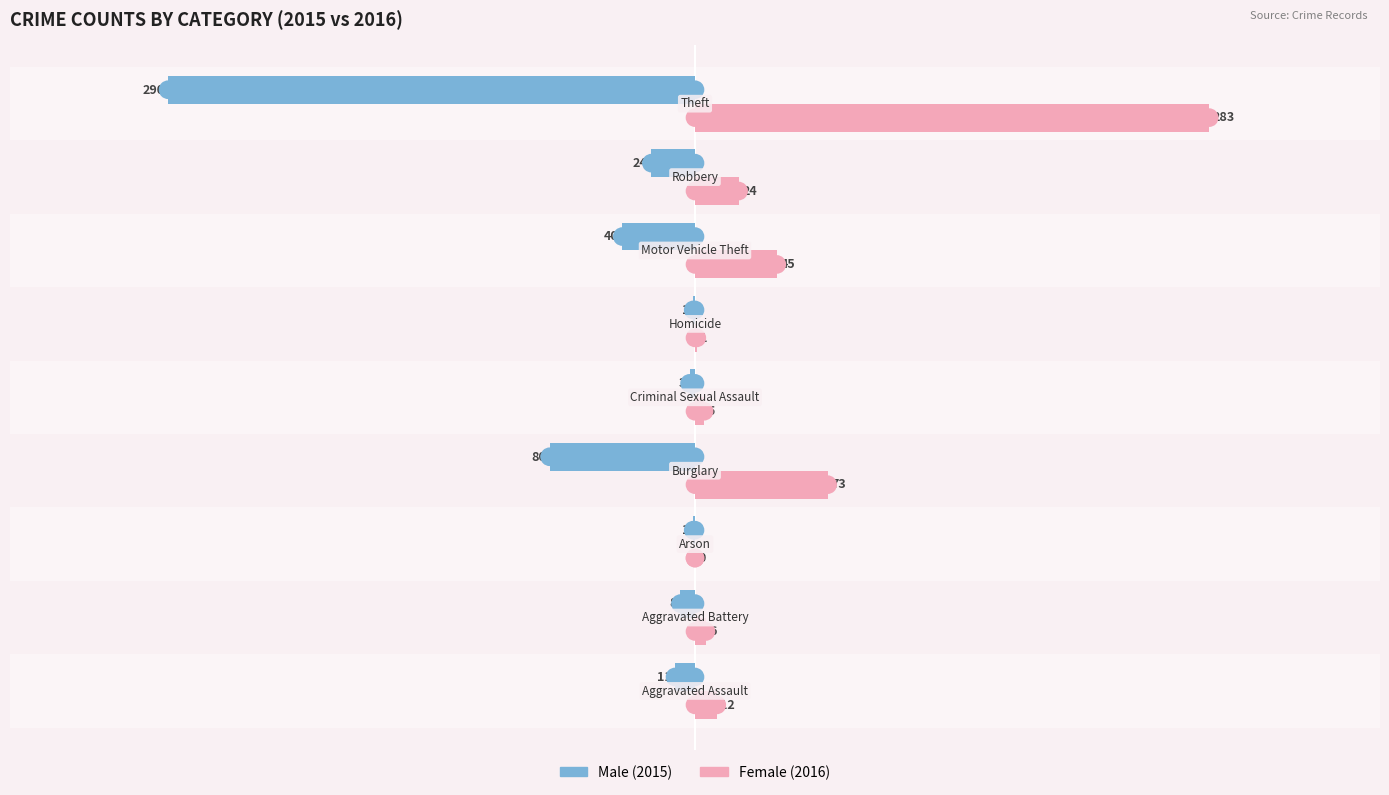

What are all the series names shown in the legend?

Male, Female